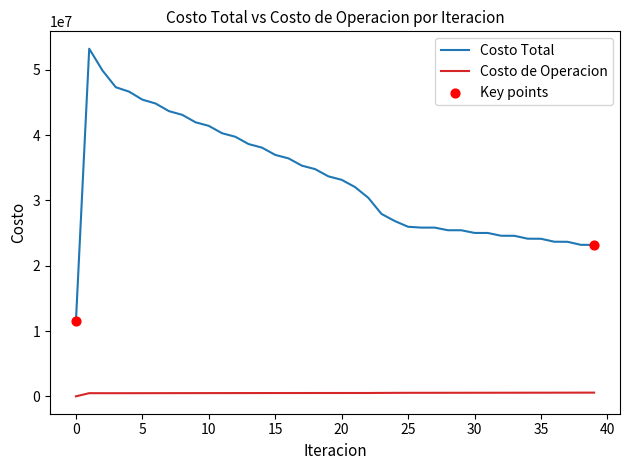

Which series has the largest range (max minus min)?

Costo Total